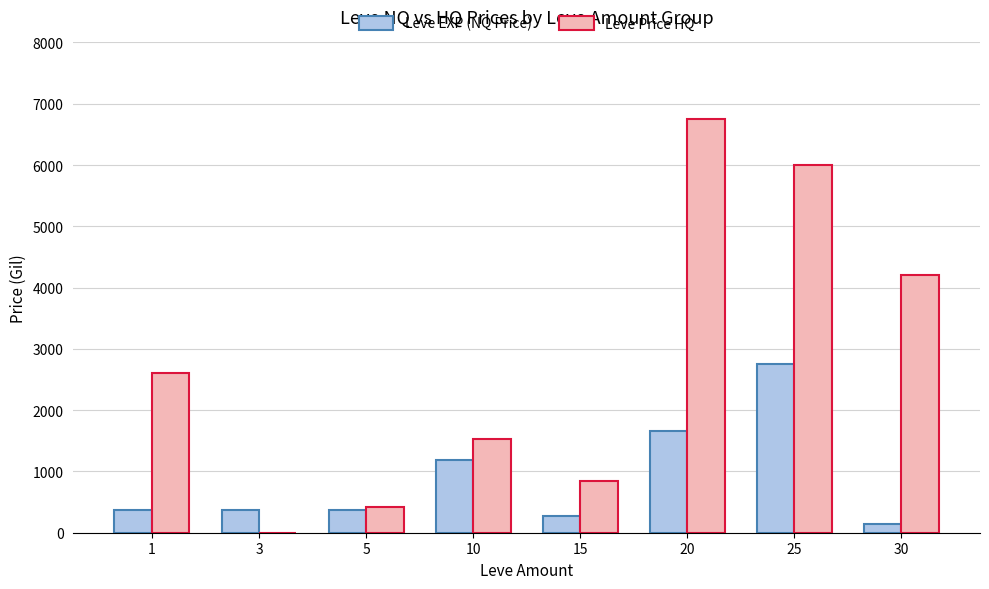

What is the sum of the Leve EXP (NQ Price) values at 15 and 3?

640.6